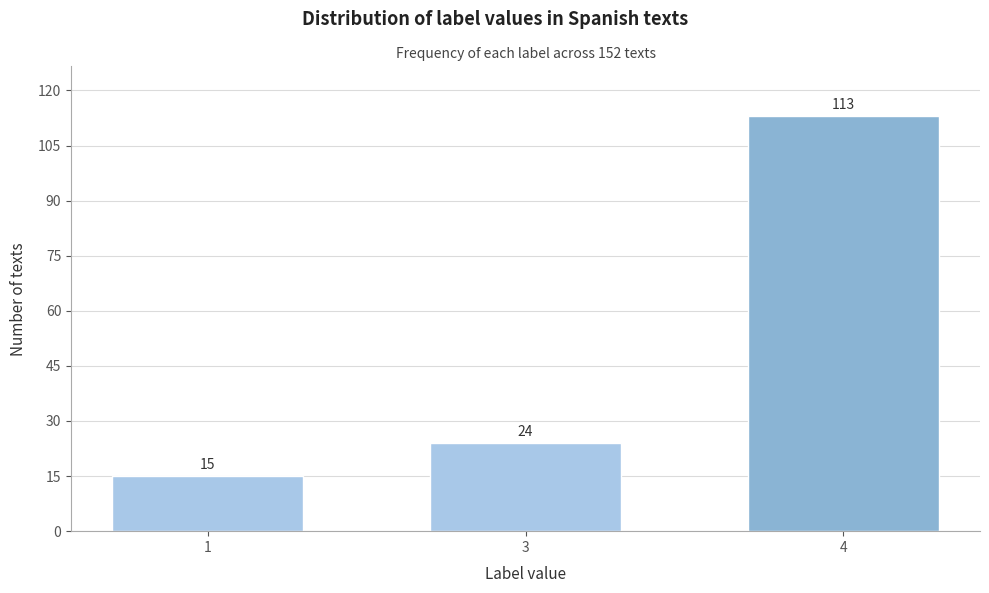

Reading right to left, list all the values displayed in this chart.

113	24	15